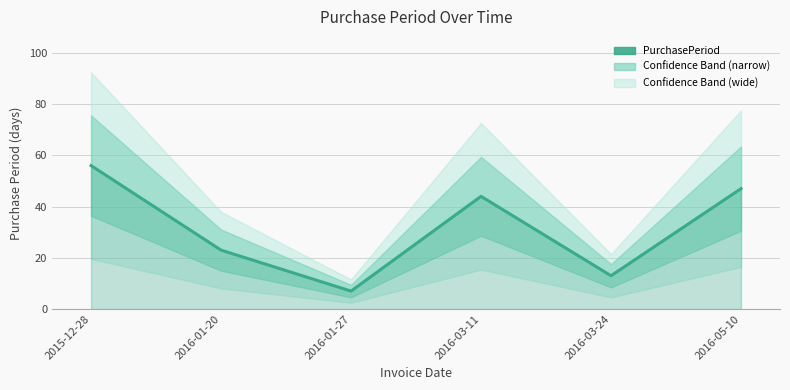

The chart shows a value of 69 at 2016-05-10. True or false?

False